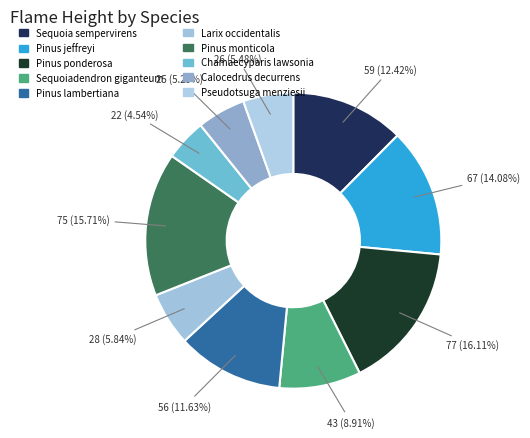

To the nearest percent, what portion does Pinus lambertiana represent?

12%